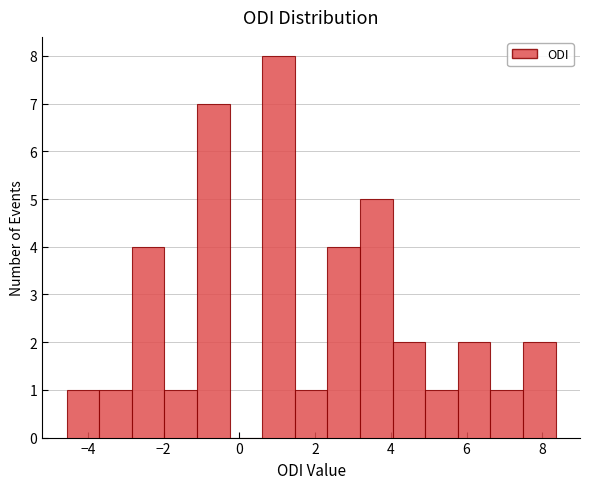

How tall is the bar that spans 4.0 to 5.0 on the x-axis? Neither the bar edges nor the heights are printed on the chart, so give them approximately, as read against the axes.

2